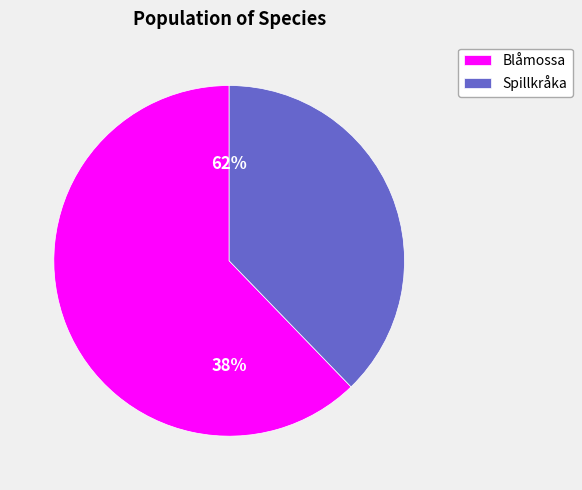

How many slices are in this pie chart?

2